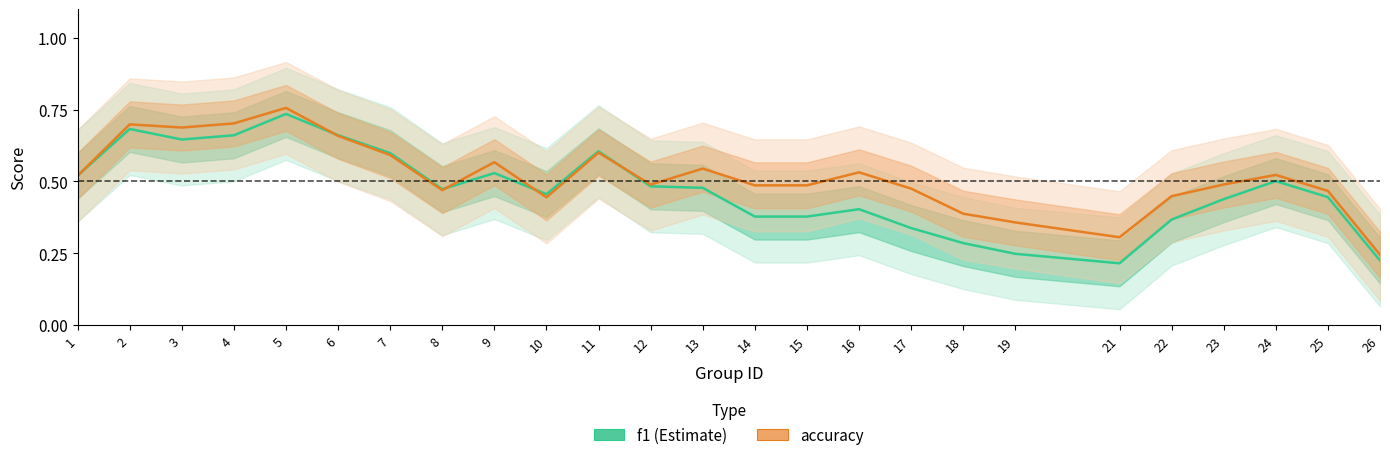

Does the chart display data point markers on the line(s)?

No